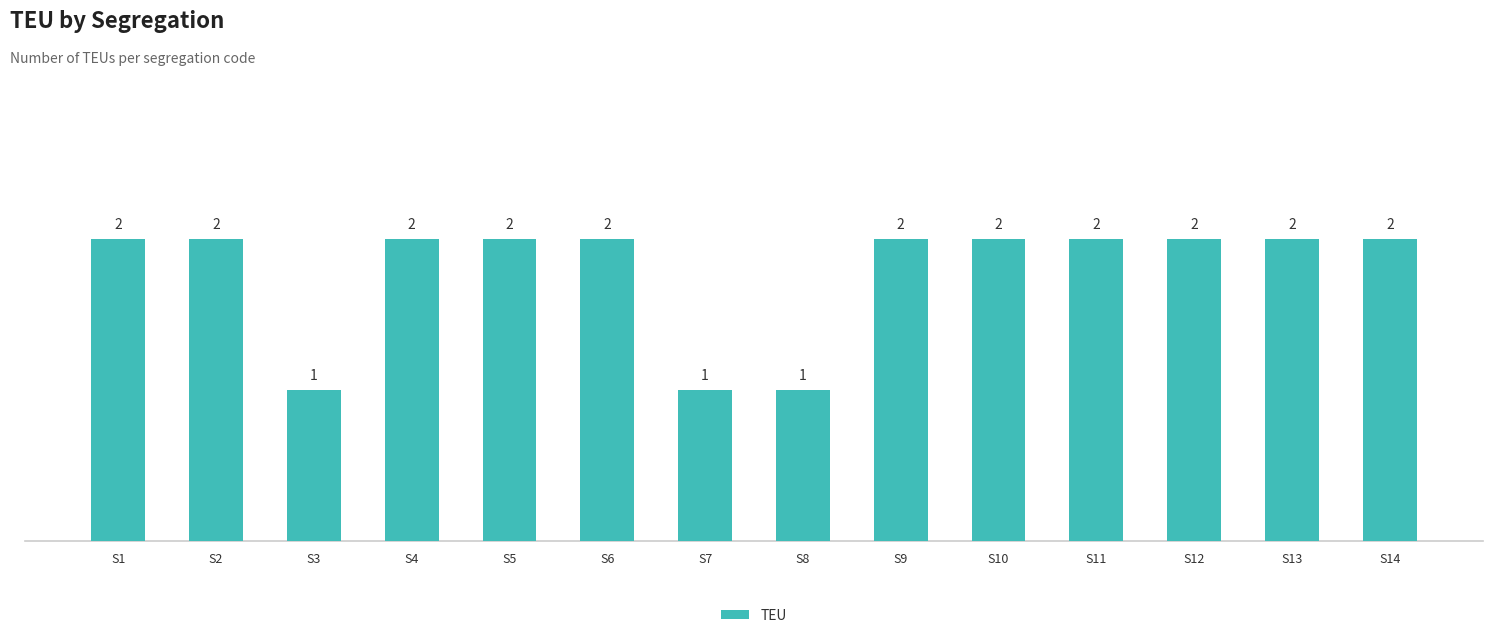

Reading right to left, list all the values displayed in this chart.

S14=2	S13=2	S12=2	S11=2	S10=2	S9=2	S8=1	S7=1	S6=2	S5=2	S4=2	S3=1	S2=2	S1=2